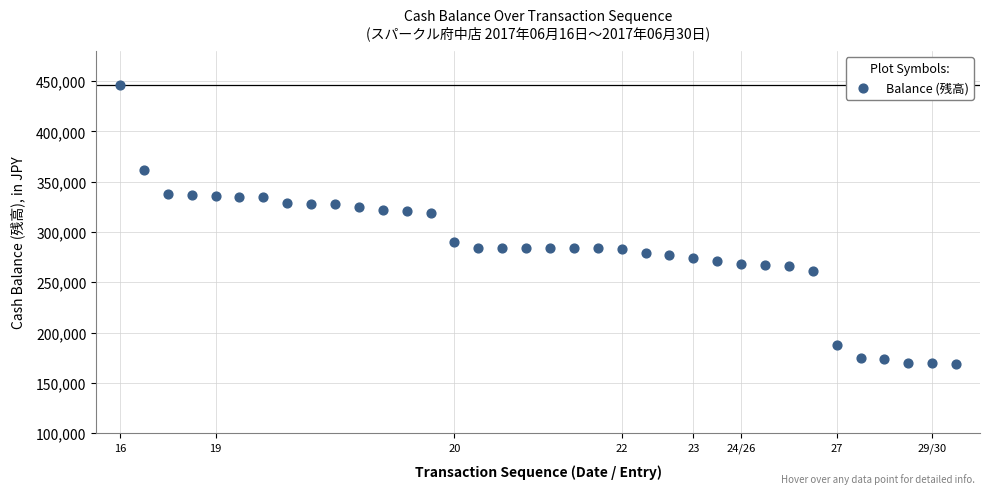

What is the range of X values (max minus min)?

35